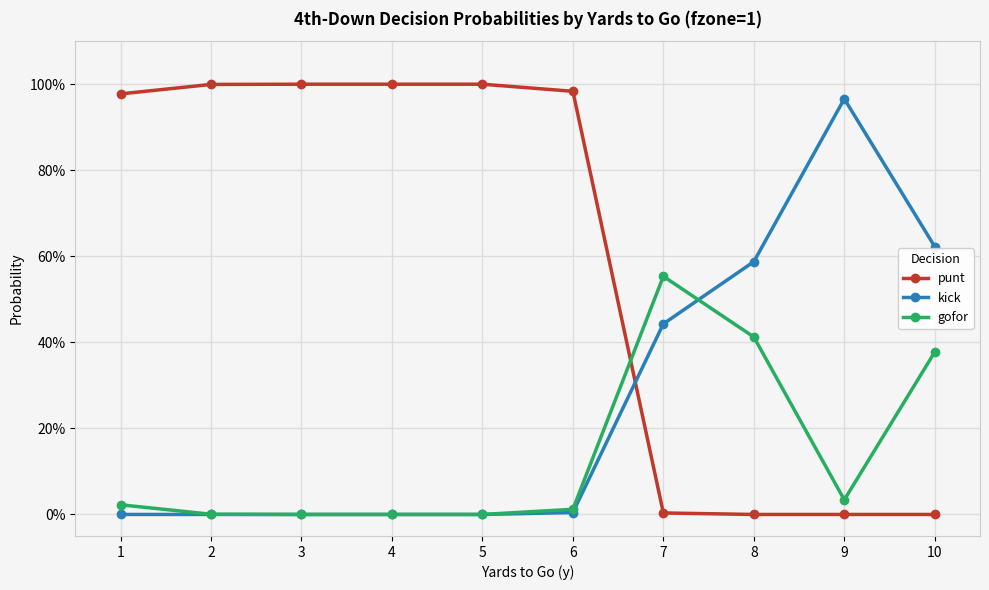

Is the value of kick at 10 greater than the value of punt at 8?

Yes